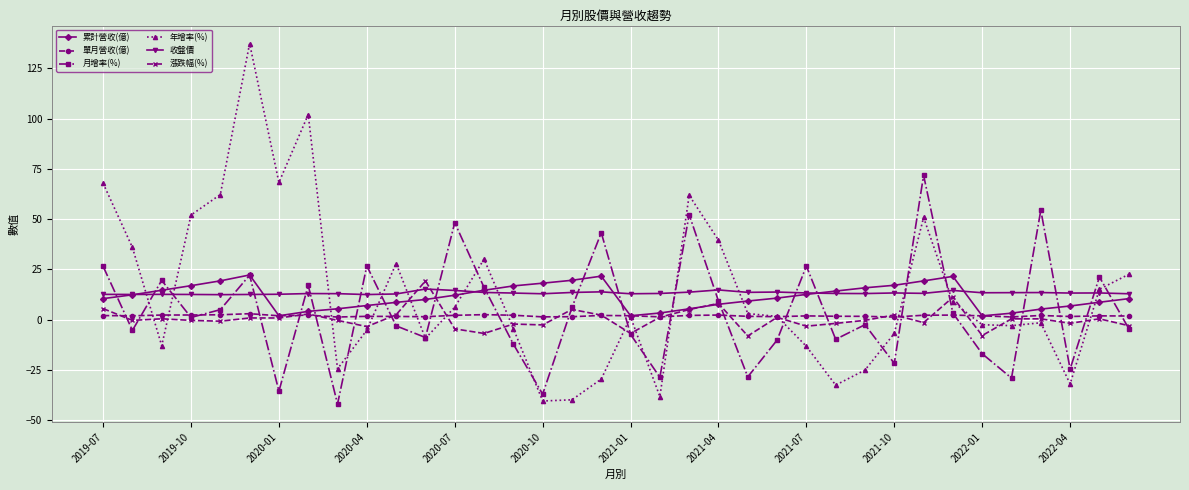

What are all the series names shown in the legend?

累計營收(億), 單月營收(億), 月增率(%), 年增率(%), 收盤價, 漲跌幅(%)